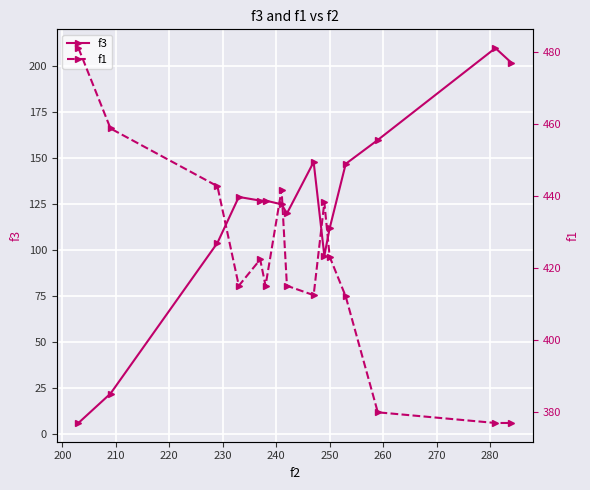

True or false: f3 and f1 cross at least once.

False